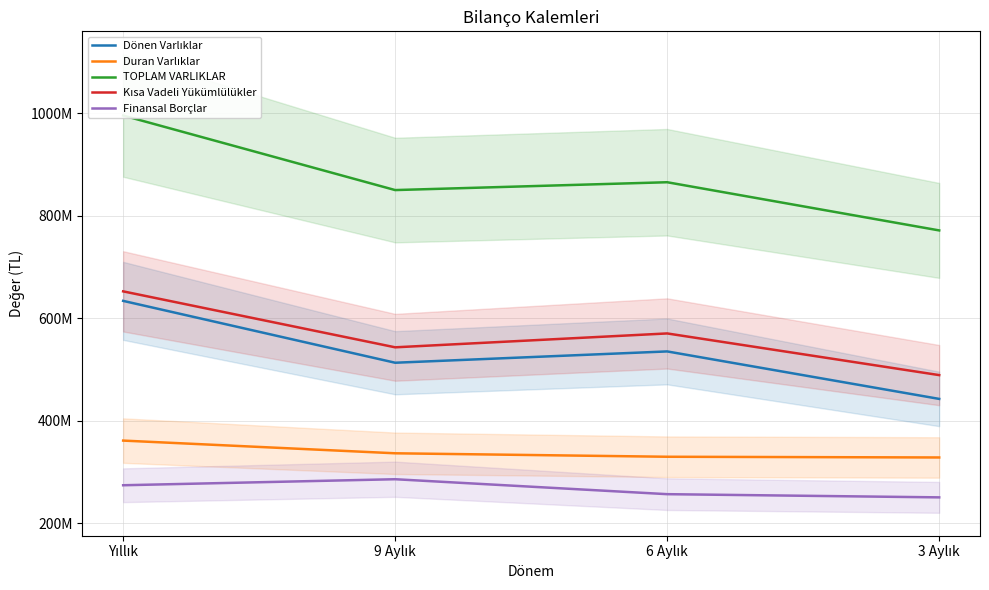

At which category does Kısa Vadeli Yükümlülükler reach its first local valley?

9 Aylık